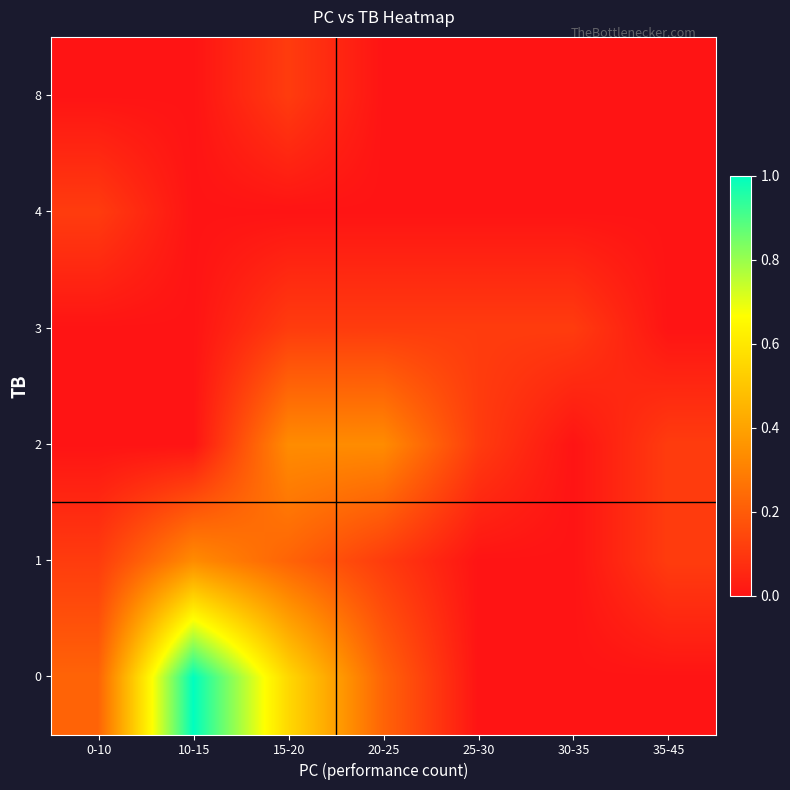

Rank the series by their maximum value, from highest to lowest.

0, 1, 2, 3, 4, 8